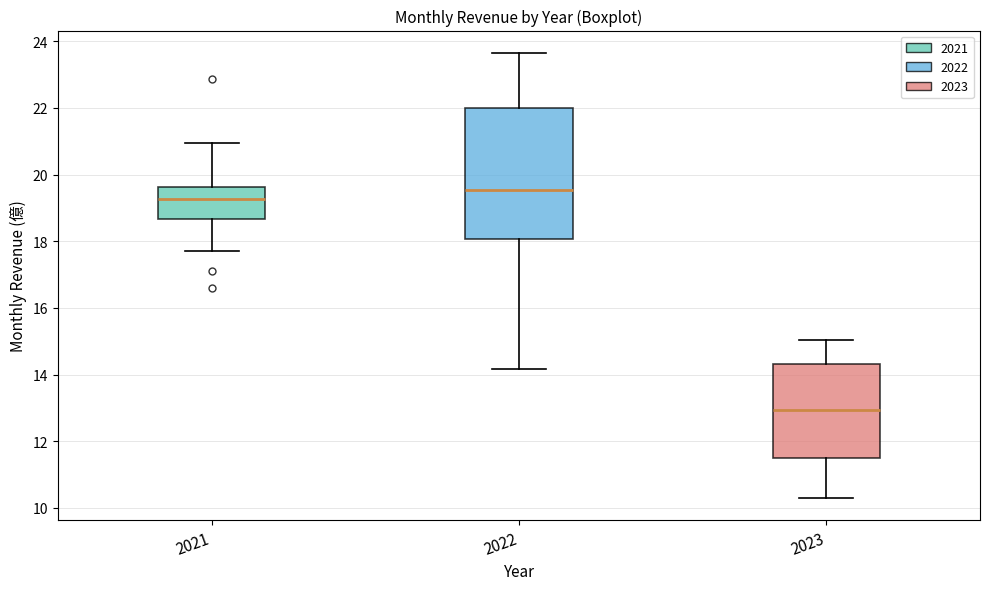

Comparing the boxes themselves (not the whiskers), which one is the tallest?

2022